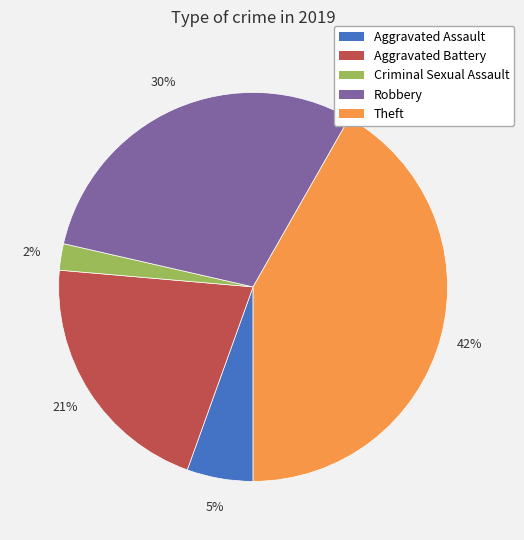

Count the number of slices in the pie.

5